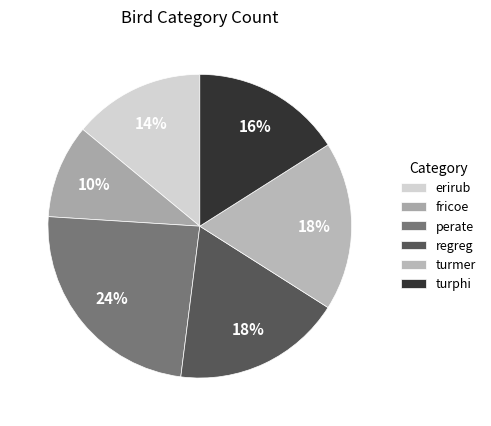

To the nearest percent, what is the difference between the fricoe and turphi slice percentages?

6%